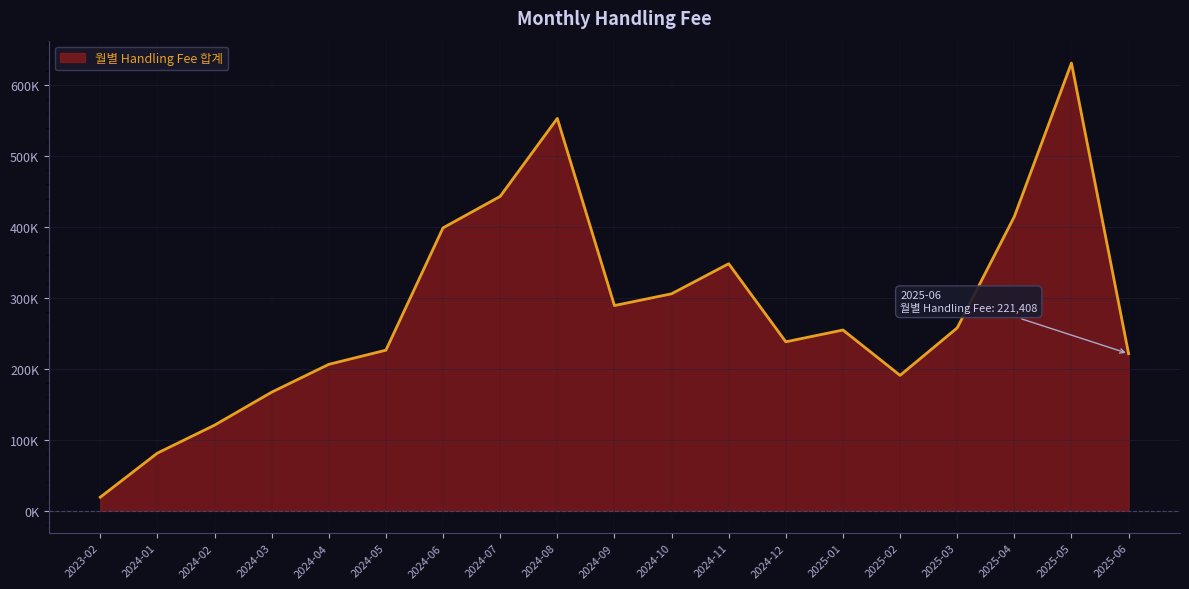

Reading left to right, list all the values displayed in this chart.

19073.7	81234.4	120602.6	167117.9	206354.2	226329.6	398767.7	443120.4	553043.4	289249.9	305808.3	348209.8	238132.6	254755.6	190840.7	257747.3	414629.8	631092.6	221407.8